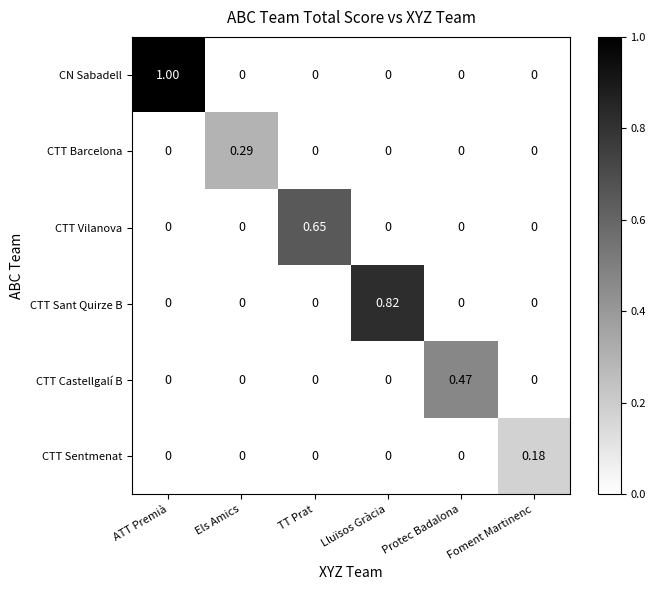

Which category has the highest value in the CTT Sant Quirze B series?

Lluïsos Gràcia